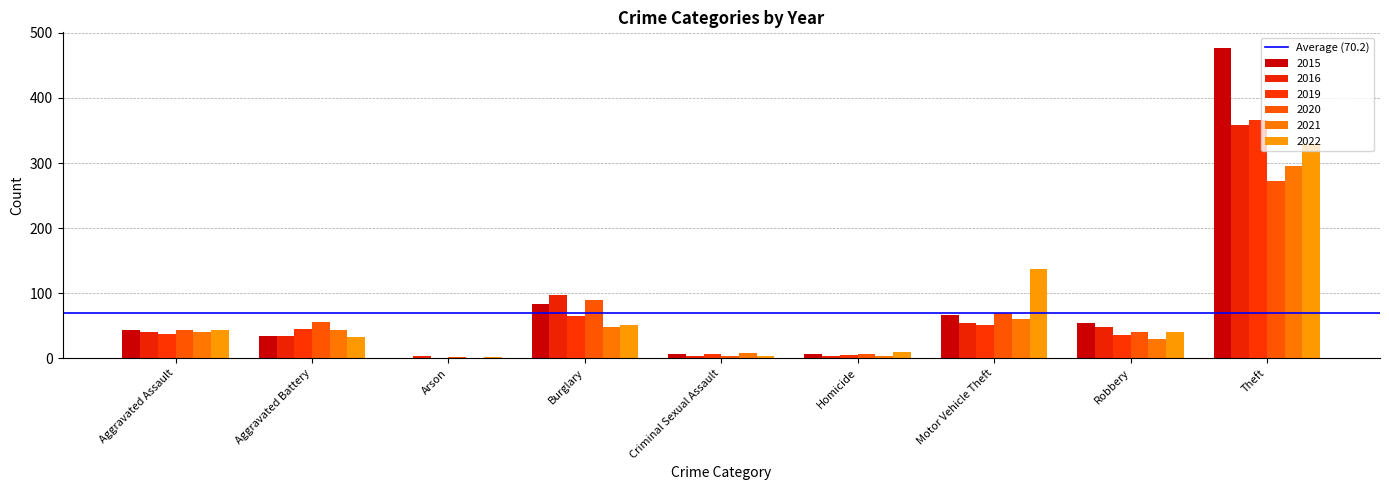

Does the chart contain stacked bars?

No